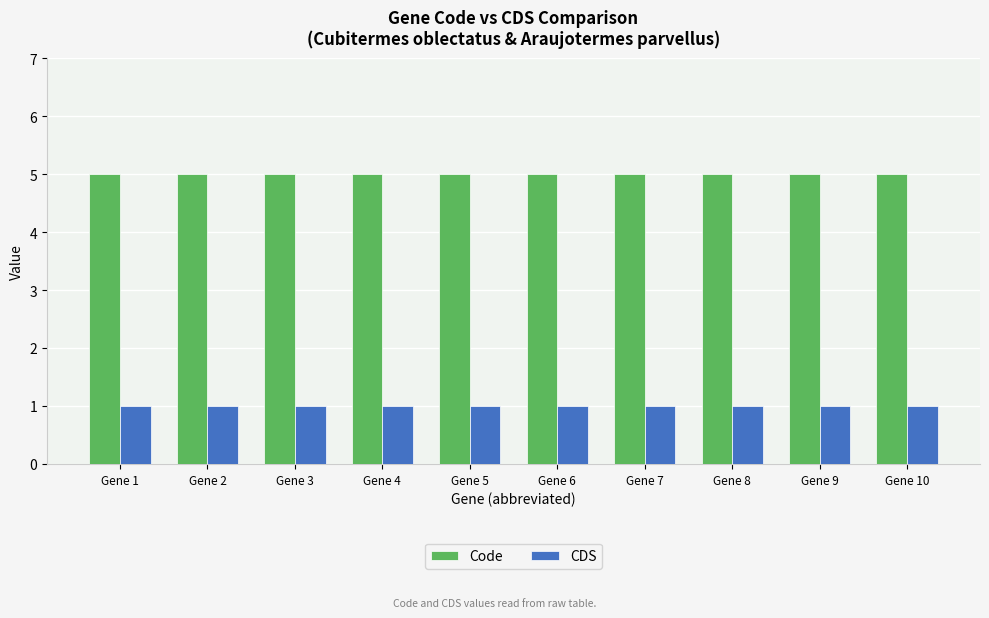

Rank the series by their average value, from lowest to highest.

CDS, Code